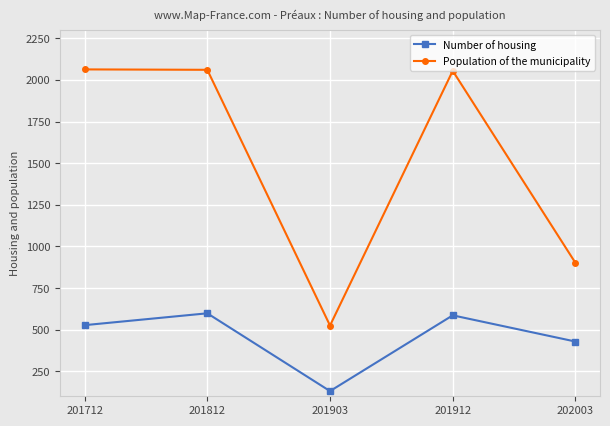

True or false: Population of the municipality and Number of housing intersect in this chart.

False